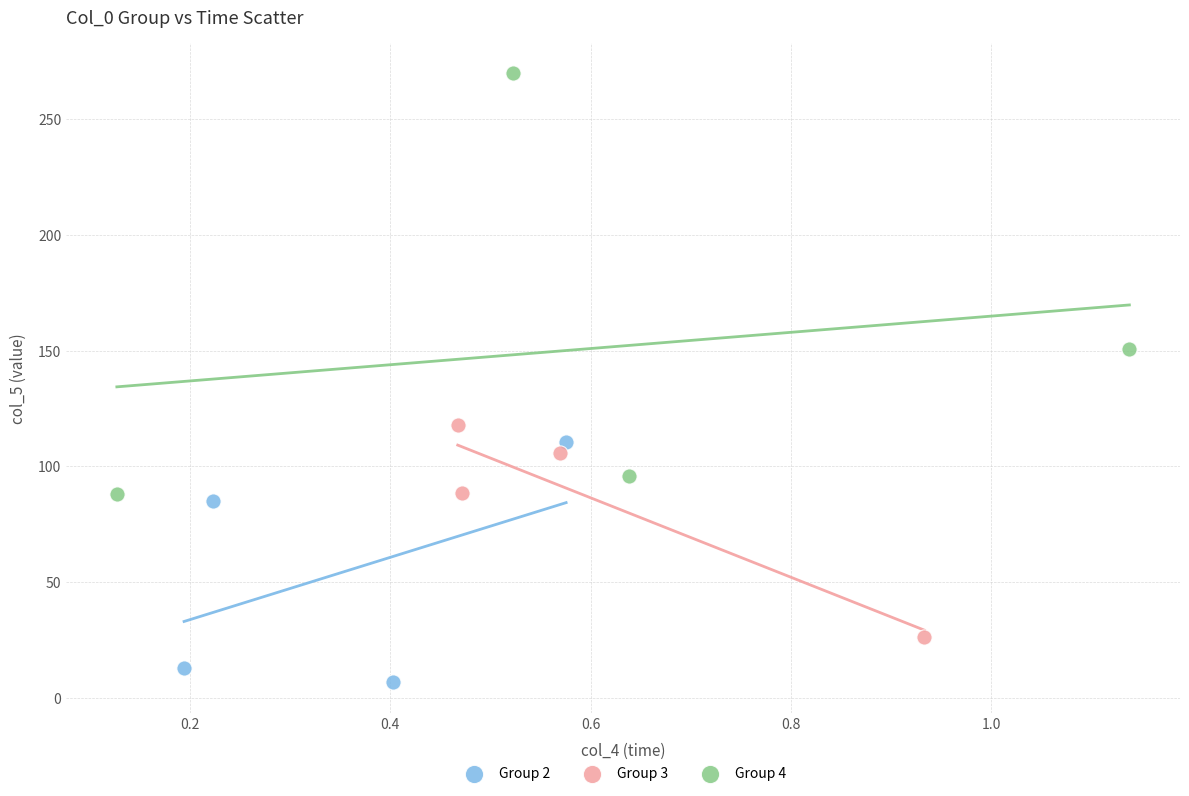

Which series contains the highest Y value?

Group 4